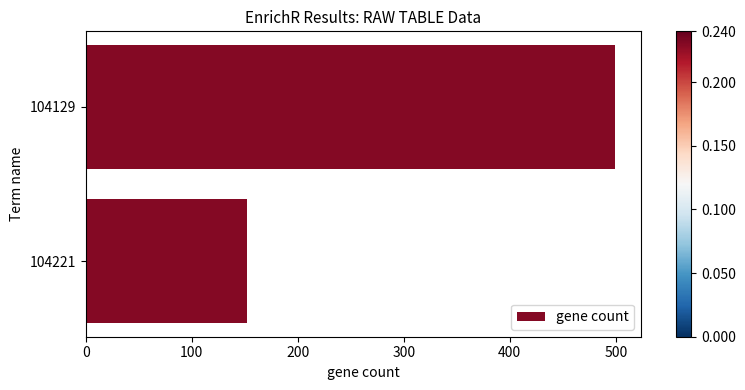

True or false: the data shows 499 at 104129.

True